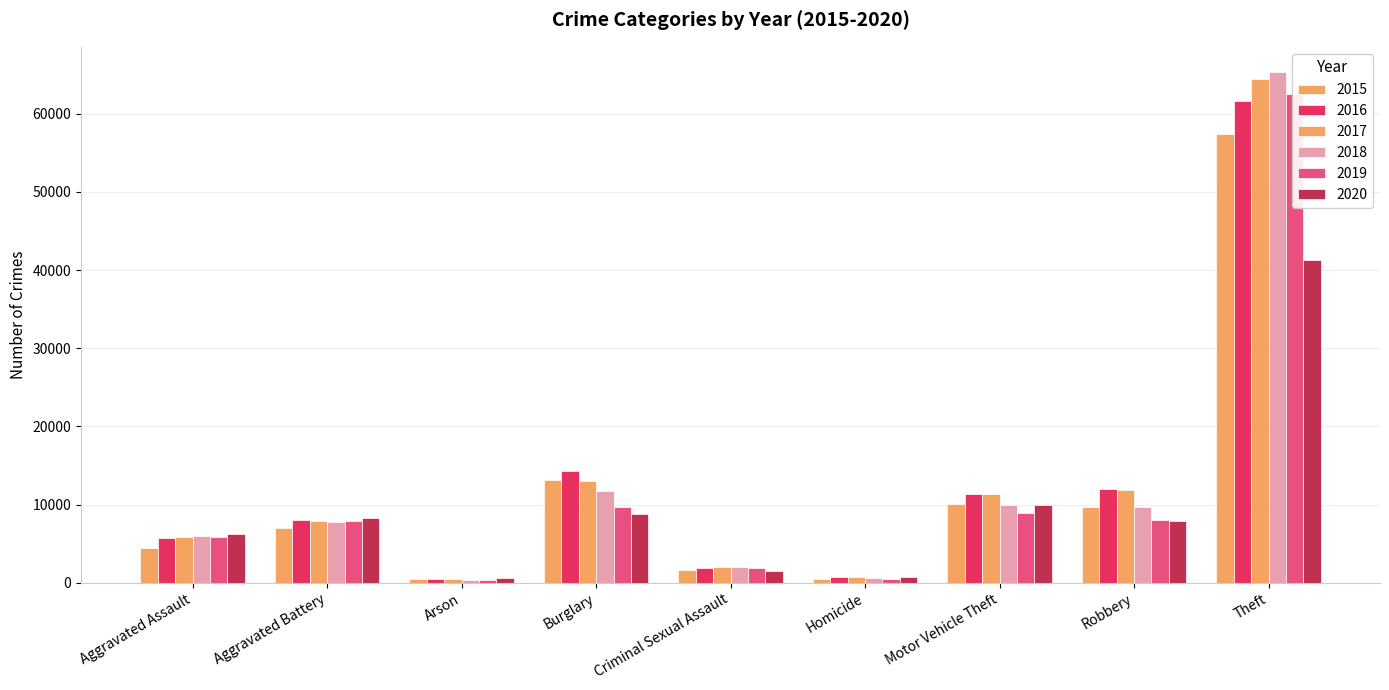

Does the chart contain stacked bars?

No